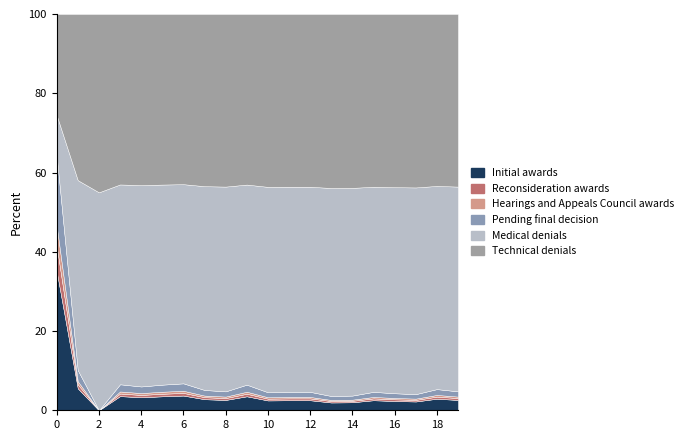

The Initial awards series shows 3.3 at 4. True or false?

True